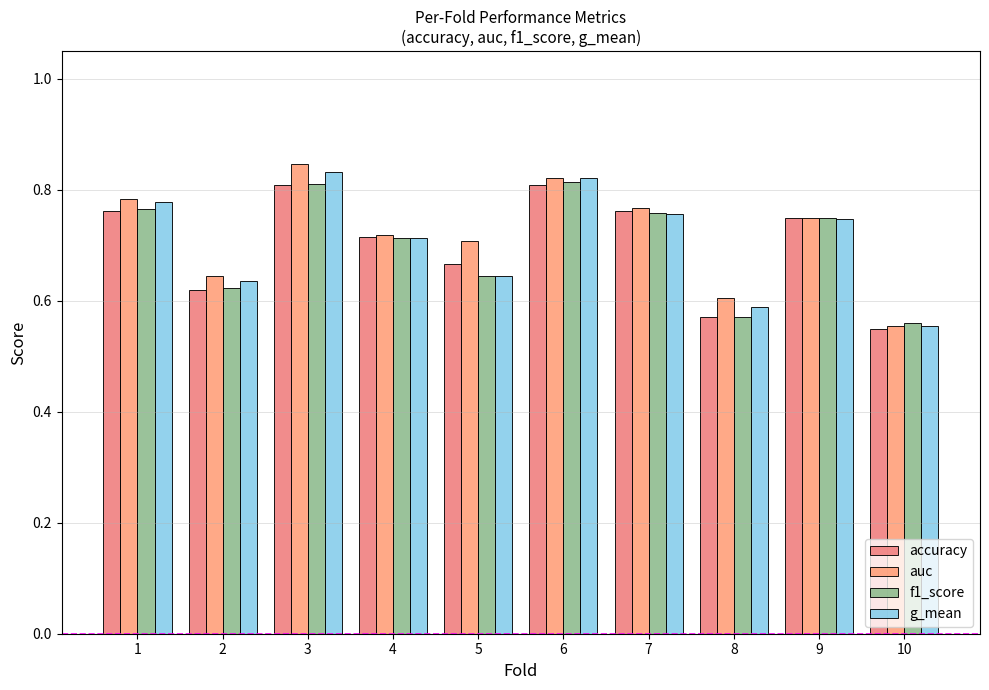

Reading left to right, what are all the values shown in this chart?

accuracy: 0.8	0.6	0.8	0.7	0.7	0.8	0.8	0.6	0.8	0.6
auc: 0.8	0.6	0.8	0.7	0.7	0.8	0.8	0.6	0.8	0.6
f1_score: 0.8	0.6	0.8	0.7	0.6	0.8	0.8	0.6	0.7	0.6
g_mean: 0.8	0.6	0.8	0.7	0.6	0.8	0.8	0.6	0.7	0.6